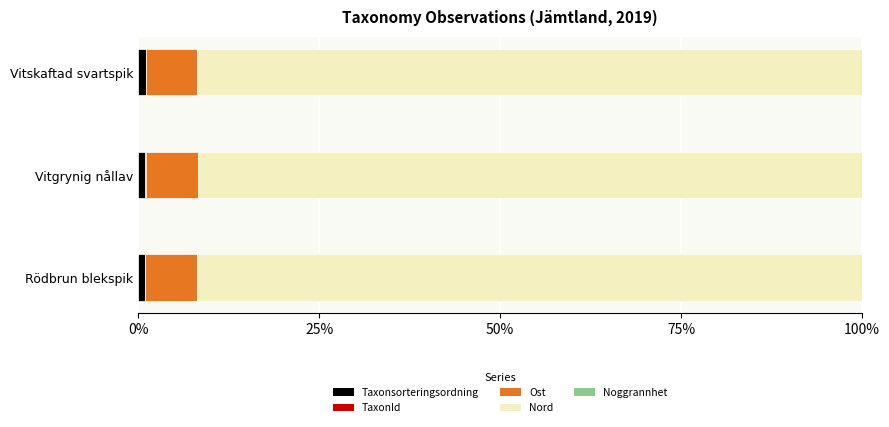

Reading left to right, transcribe all the data shown in this chart.

Taxonsorteringsordning: 1.0	1.0	1.0
TaxonId: 0.0	0.1	0.0
Ost: 7.1	7.1	7.1
Nord: 91.9	91.8	91.9
Noggrannhet: 0.5	0.5	0.5